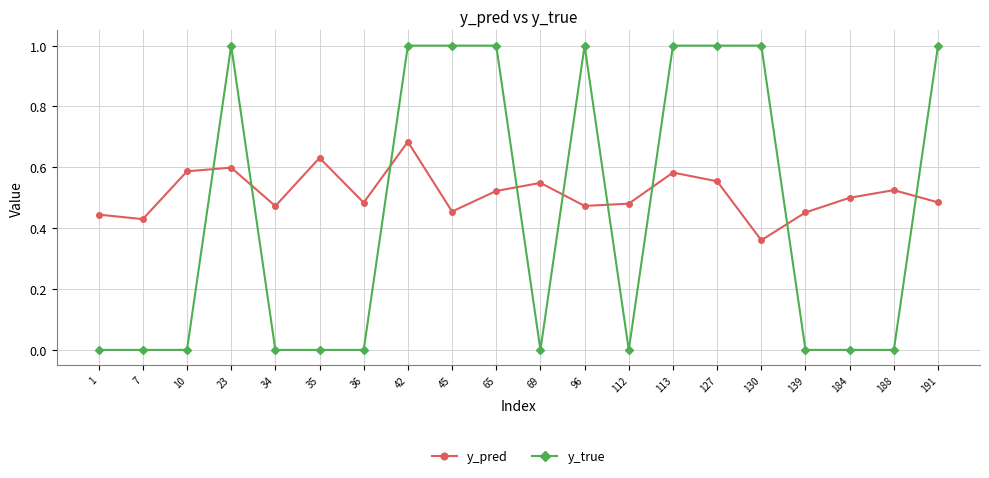

List the series in order of their overall mean, lowest first.

y_true, y_pred